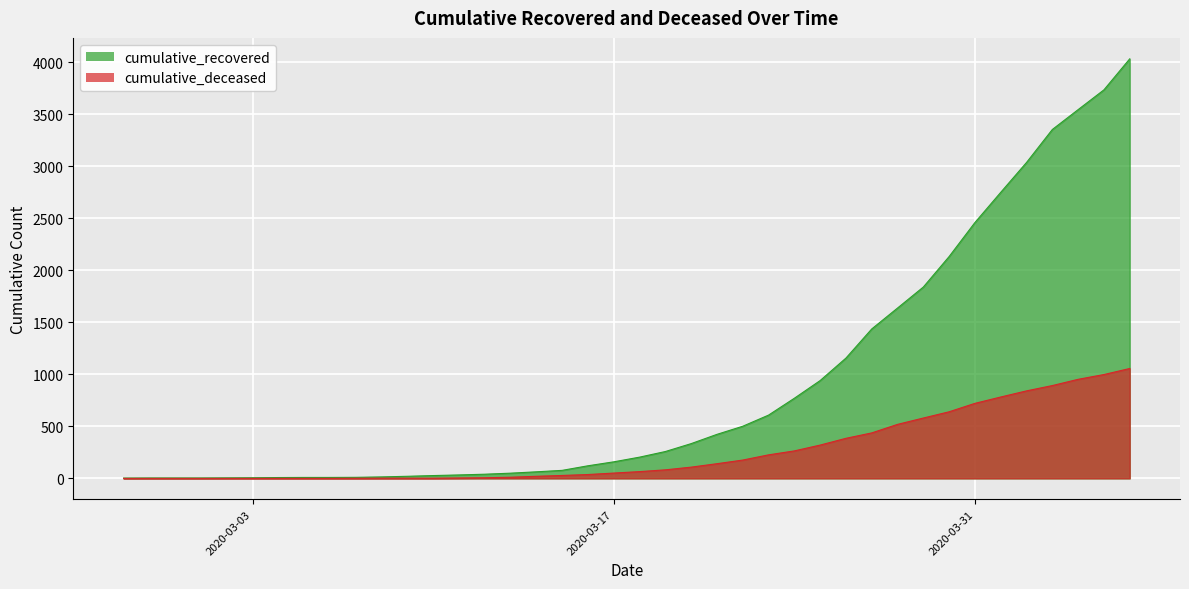

At how many categories does at least one series exceed 2006?

8